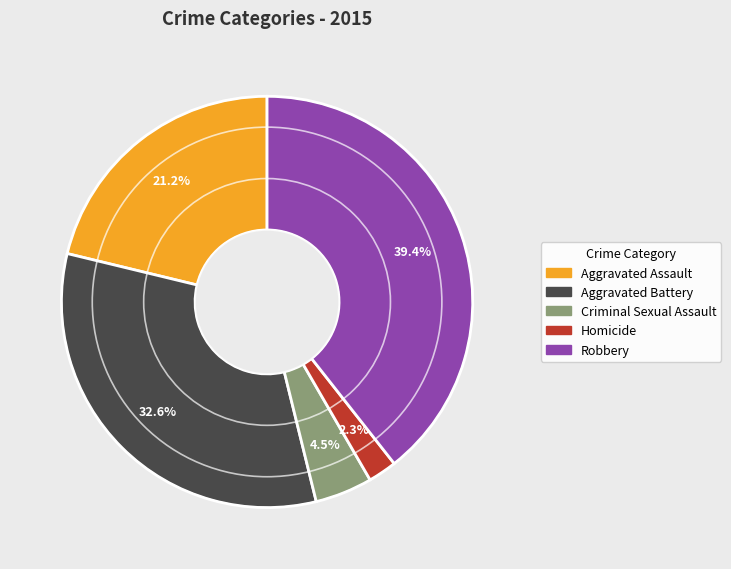

To the nearest percent, what is the difference between the largest and smallest slice percentages?

37%